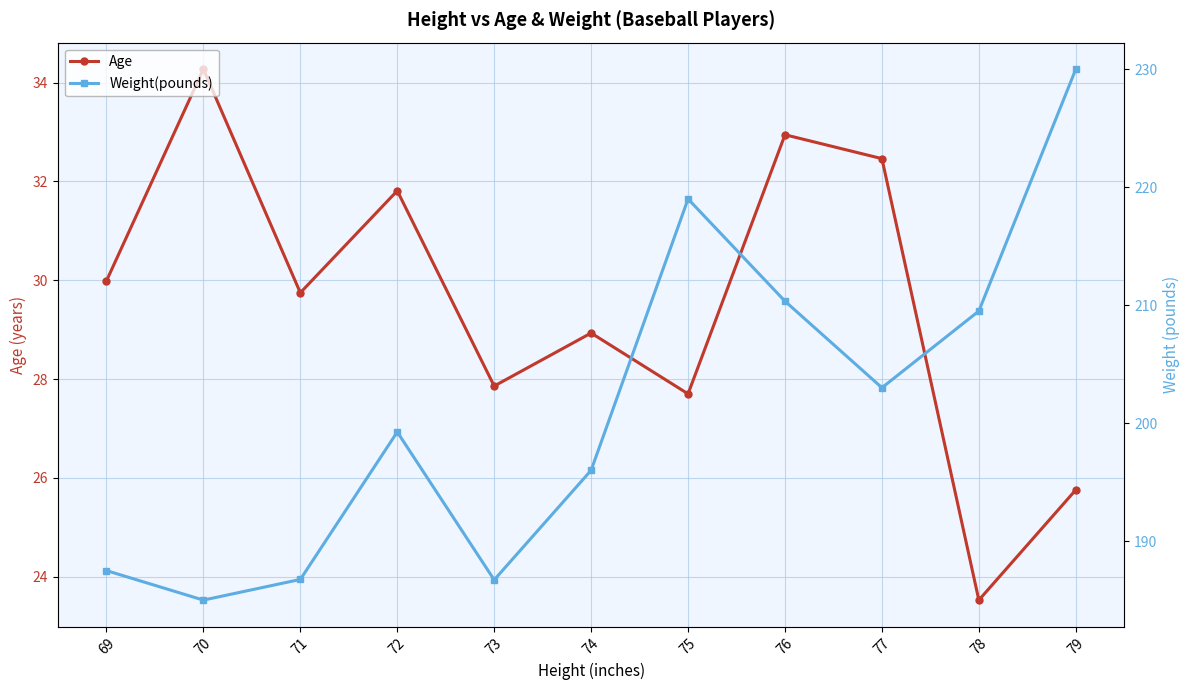

What is the approximate value of Weight(pounds) at 73?

186.7